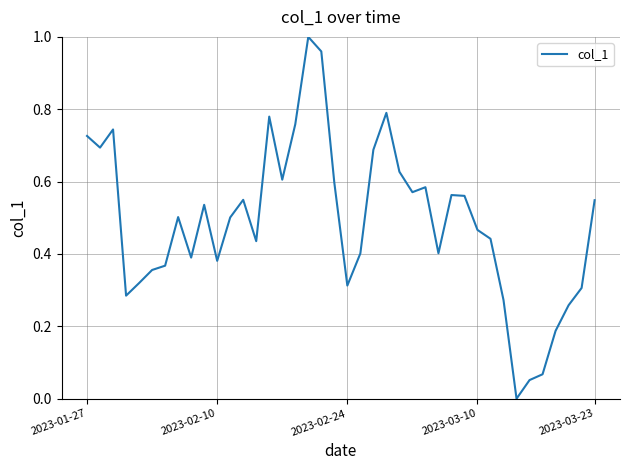

True or false: the data has more than 0 interior local peaks.

True